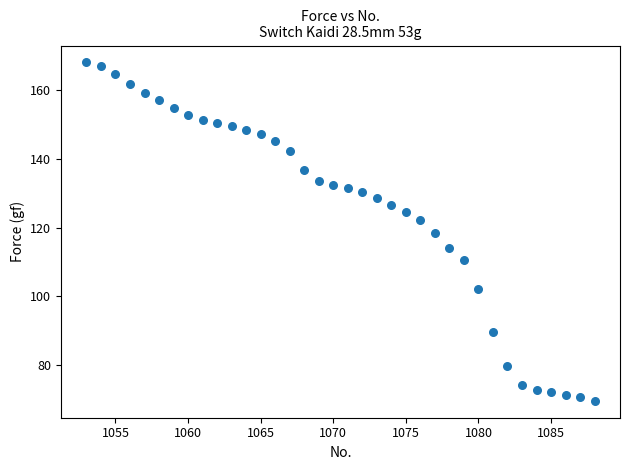

What is the range of Y values (max minus min)?

98.4